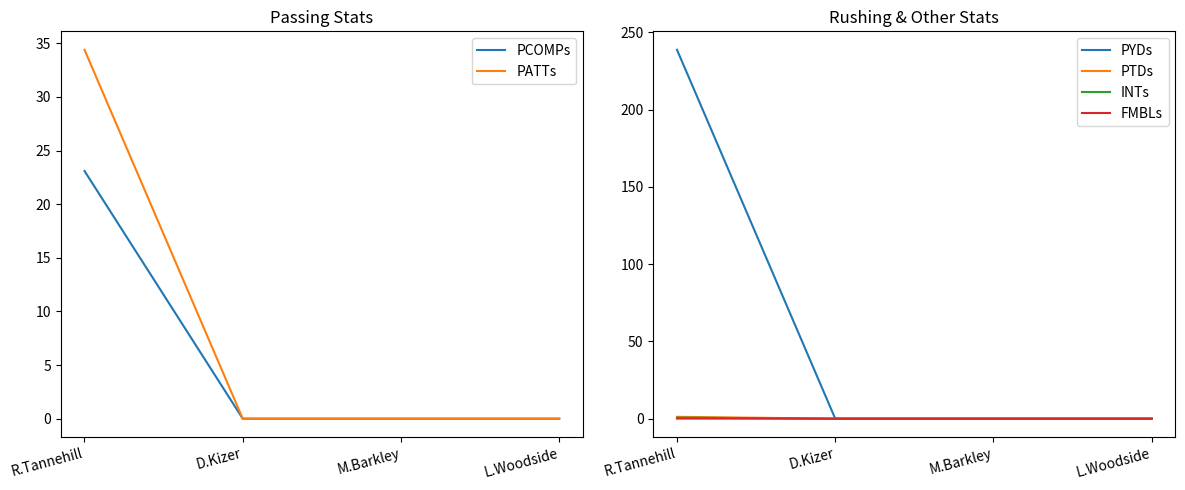

True or false: PYDs and FMBLs intersect in this chart.

False